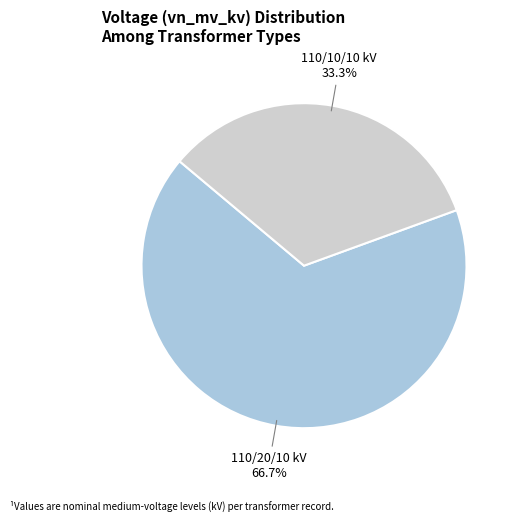

Is there a majority slice in this chart?

Yes